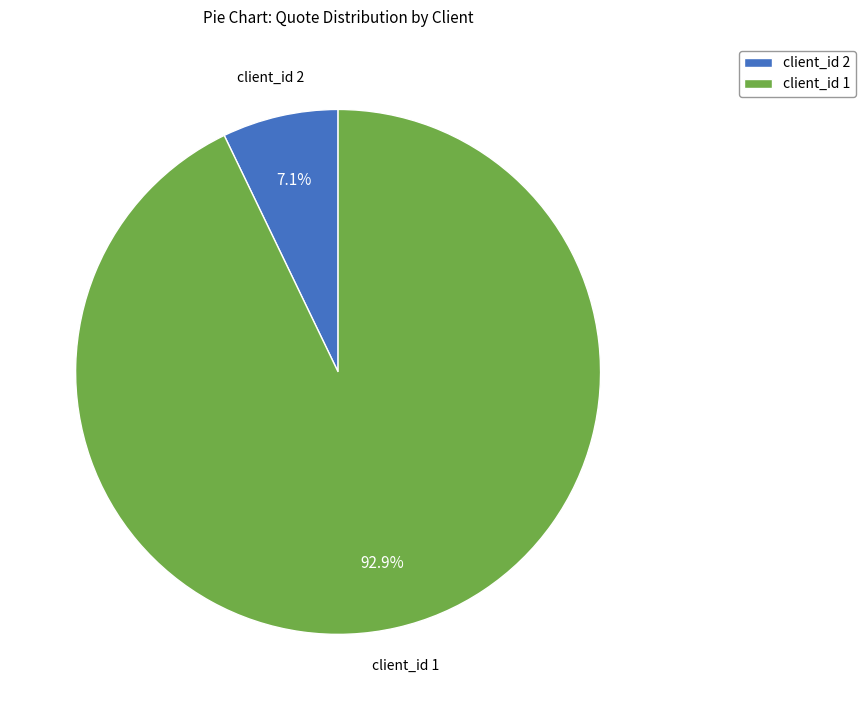

Between client_id 1 and client_id 2, which is larger?

client_id 1